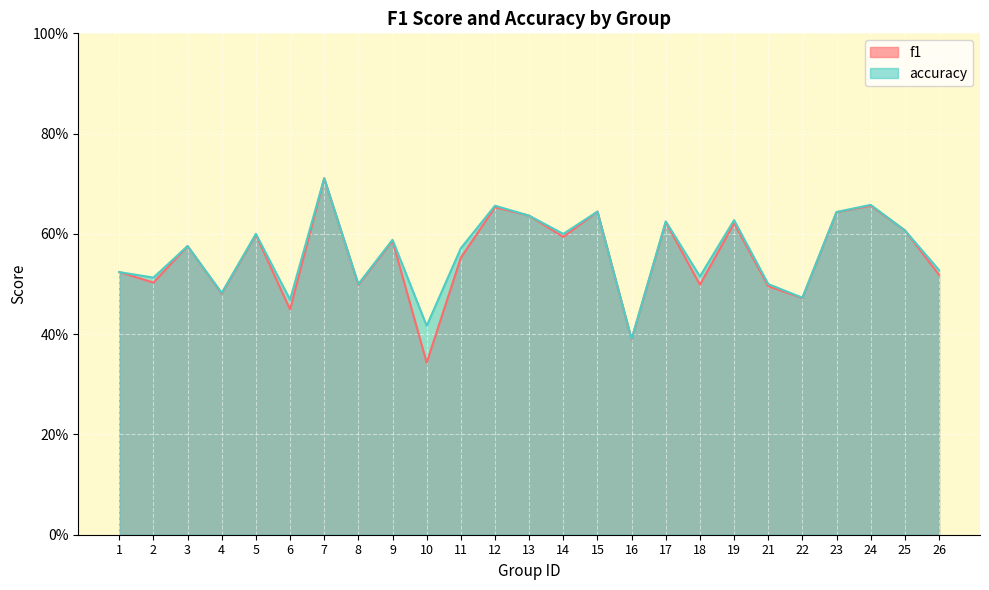

Reading left to right, what are all the values shown in this chart?

f1: 1=0.5	2=0.5	3=0.6	4=0.5	5=0.6	6=0.4	7=0.7	8=0.5	9=0.6	10=0.3	11=0.6	12=0.7	13=0.6	14=0.6	15=0.6	16=0.4	17=0.6	18=0.5	19=0.6	21=0.5	22=0.5	23=0.6	24=0.7	25=0.6	26=0.5
accuracy: 1=0.5	2=0.5	3=0.6	4=0.5	5=0.6	6=0.5	7=0.7	8=0.5	9=0.6	10=0.4	11=0.6	12=0.7	13=0.6	14=0.6	15=0.6	16=0.4	17=0.6	18=0.5	19=0.6	21=0.5	22=0.5	23=0.6	24=0.7	25=0.6	26=0.5